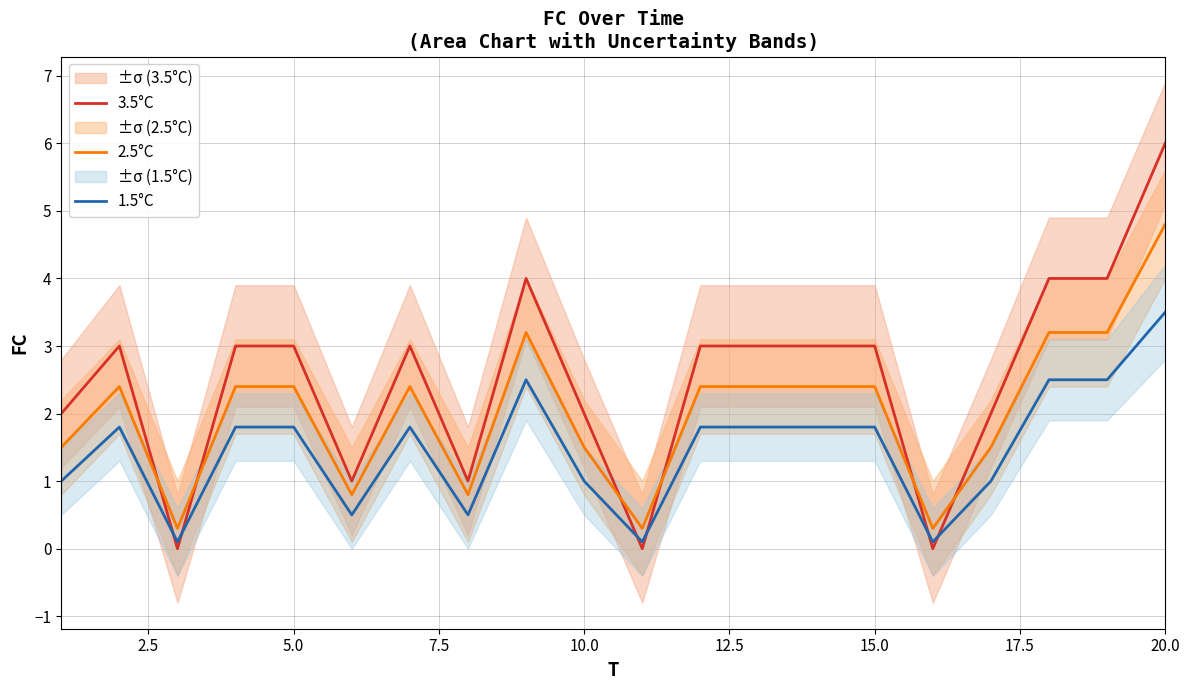

How many data points in 2.5°C are above 2?

12